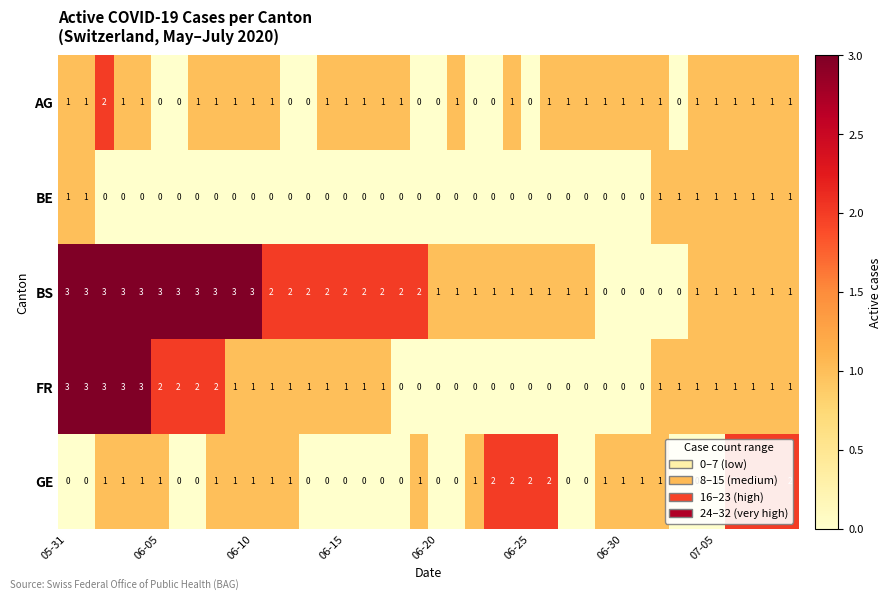

What is the difference between the second highest and second lowest values in the BS series?

3